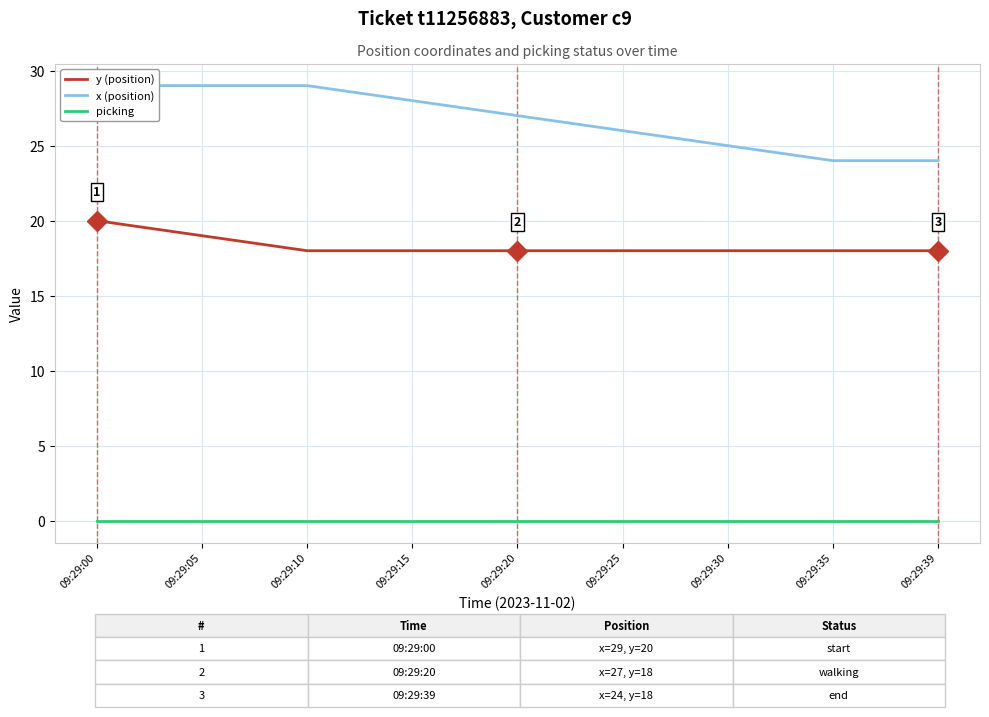

Reading left to right, what are all the values shown in this chart?

y (position): 20	19	18	18	18	18	18	18	18
x (position): 29	29	29	28	27	26	25	24	24
picking: 0	0	0	0	0	0	0	0	0